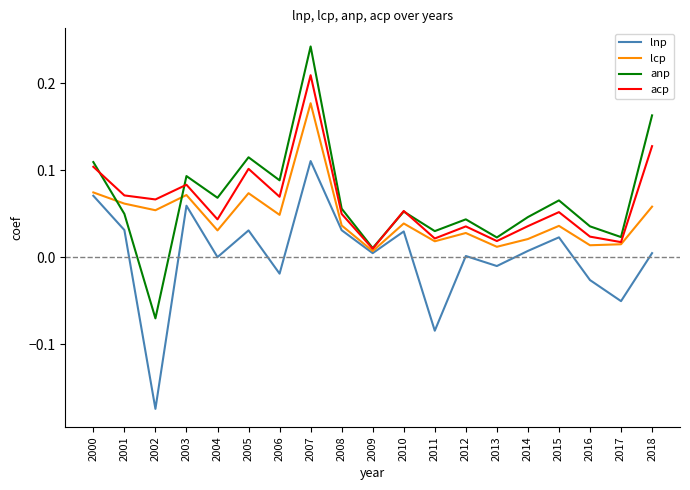

At which category is the sum across all series the highest?

2007